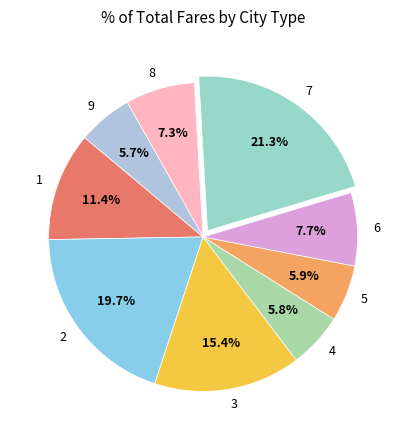

True or false: 6 accounts for 20% of the total.

False